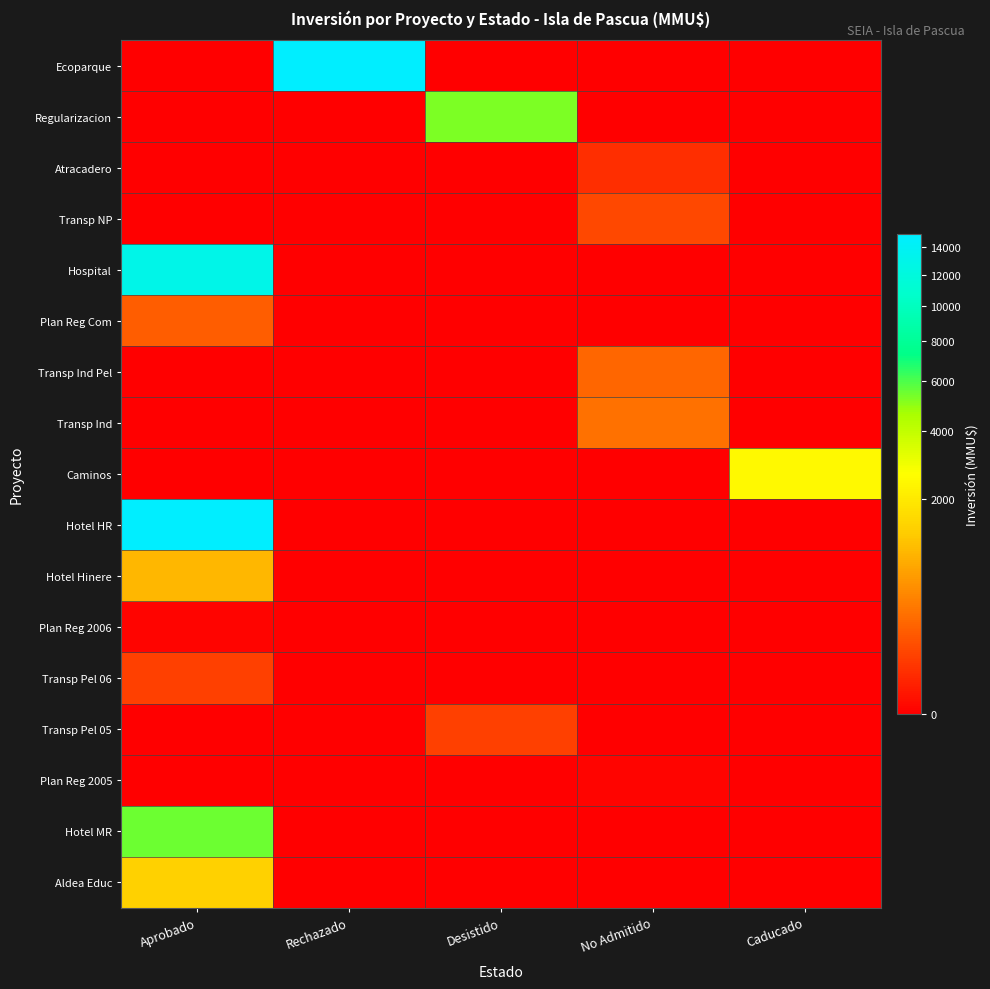

What is the difference between the highest and lowest values at Rechazado?

15000.0